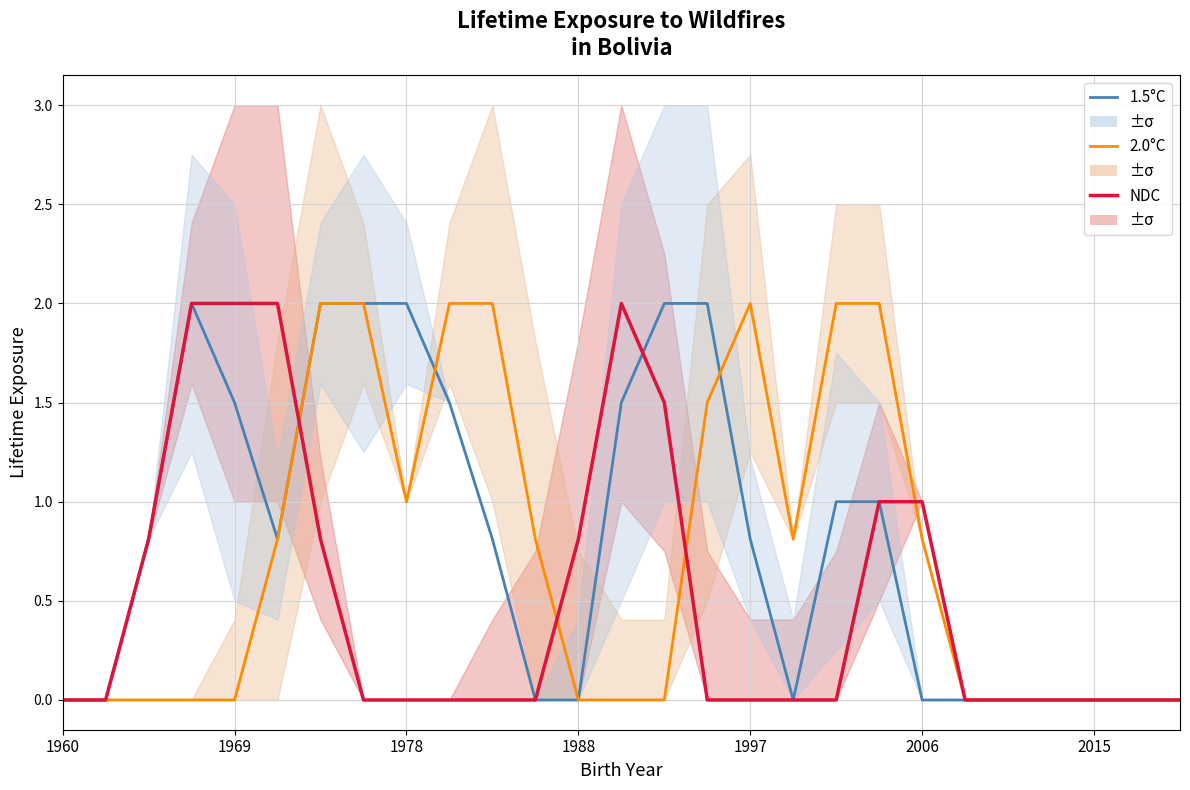

Reading left to right, extract all data points from this chart.

1.5°C: 0.0	0.0	0.8	2.0	1.5	0.8	2.0	2.0	2.0	1.5	0.8	0.0	0.0	1.5	2.0	2.0	0.8	0.0	1.0	1.0	0.0	0.0	0.0	0.0	0.0	0.0	0.0
2.0°C: 0.0	0.0	0.0	0.0	0.0	0.8	2.0	2.0	1.0	2.0	2.0	0.8	0.0	0.0	0.0	1.5	2.0	0.8	2.0	2.0	0.8	0.0	0.0	0.0	0.0	0.0	0.0
NDC: 0.0	0.0	0.8	2.0	2.0	2.0	0.8	0.0	0.0	0.0	0.0	0.0	0.8	2.0	1.5	0.0	0.0	0.0	0.0	1.0	1.0	0.0	0.0	0.0	0.0	0.0	0.0